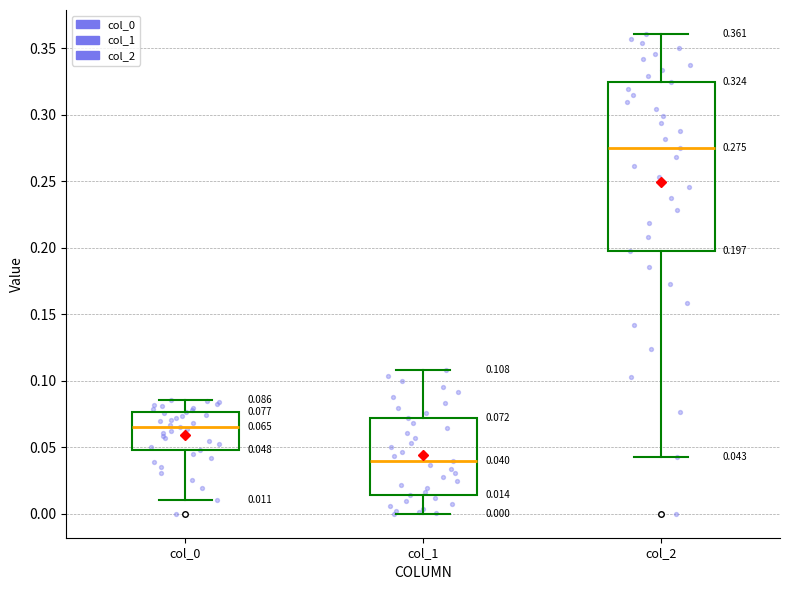

Comparing the boxes themselves (not the whiskers), which one is the tallest?

col_2